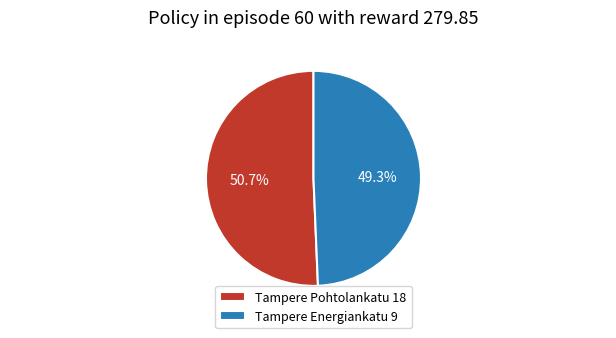

How much of the chart is everything except Tampere Energiankatu 9?

50.7%